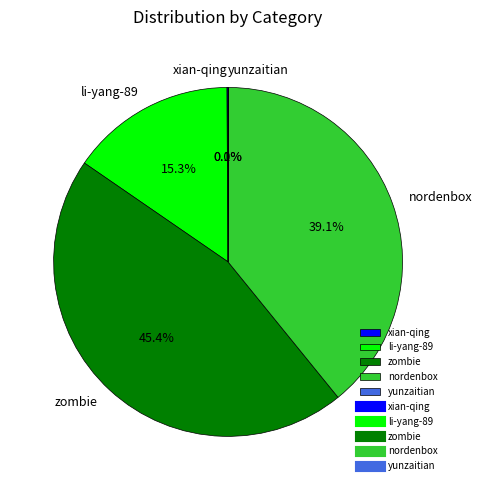

Which category has the biggest portion of the pie?

zombie